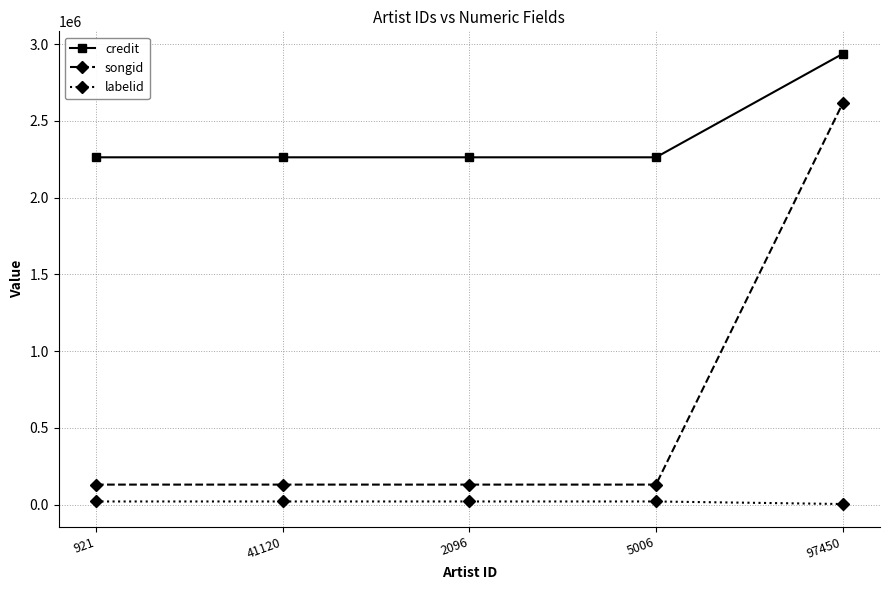

The credit series shows 2936308 at 97450. True or false?

True